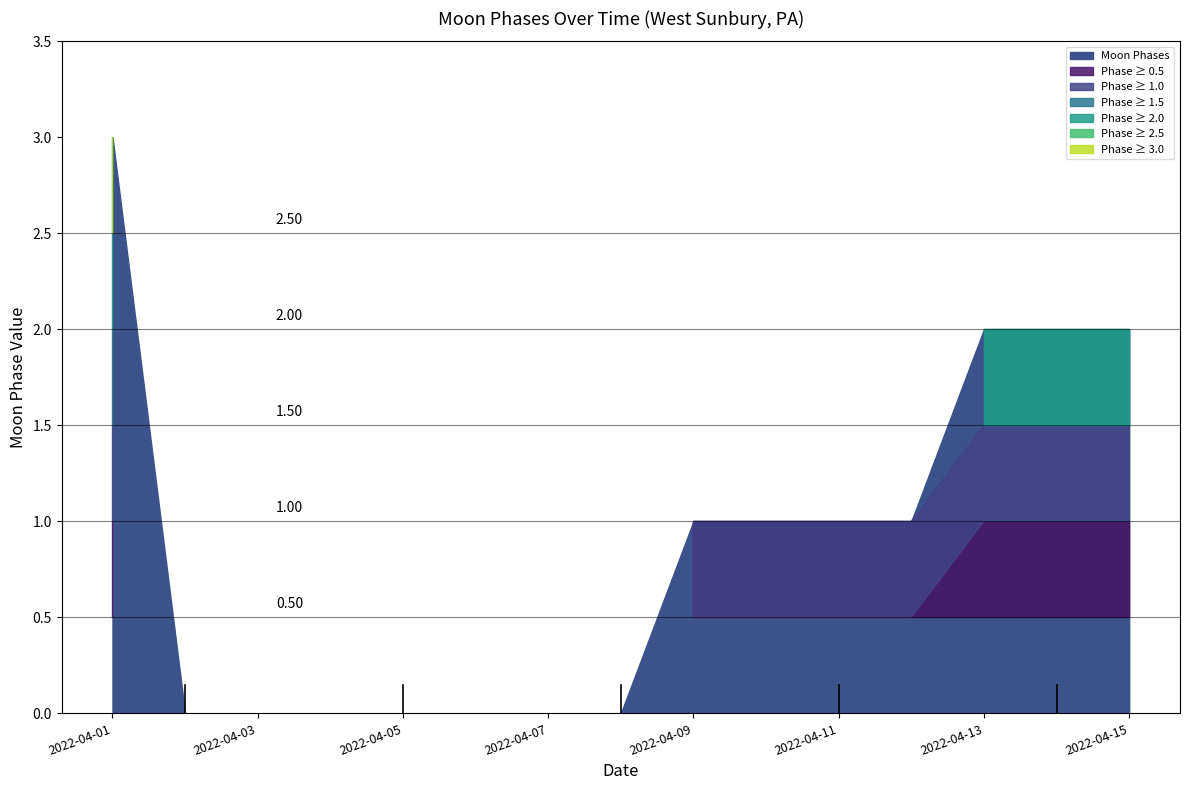

How many data points are less than 1?

7